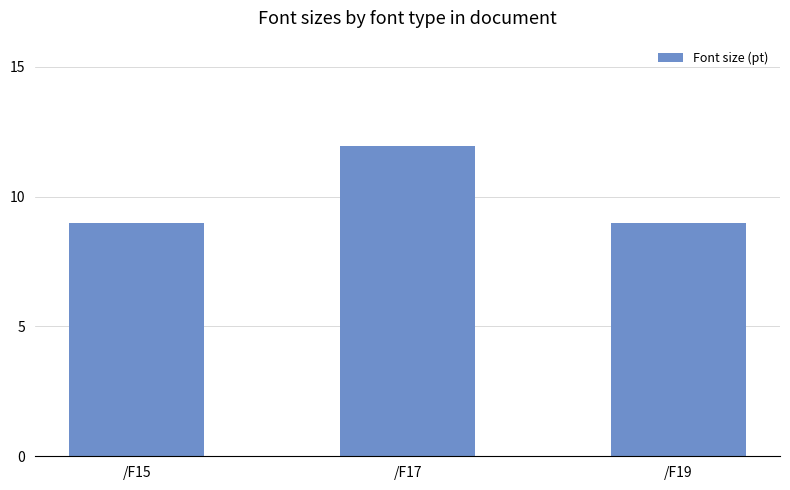

Does the chart contain any negative values?

No